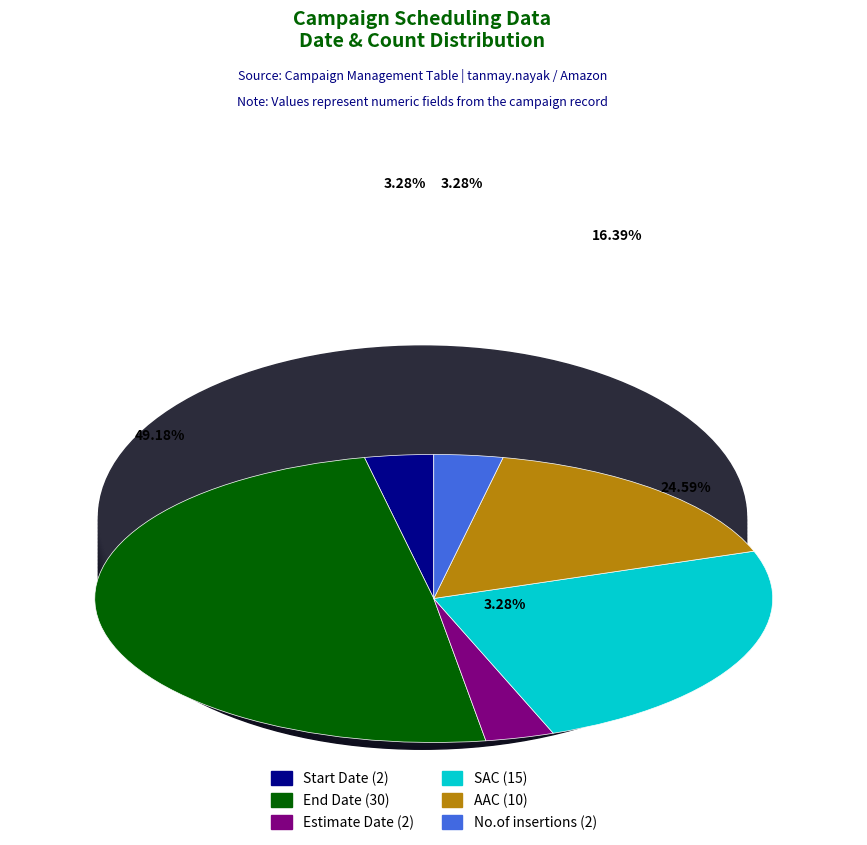

Is there a majority slice in this chart?

No